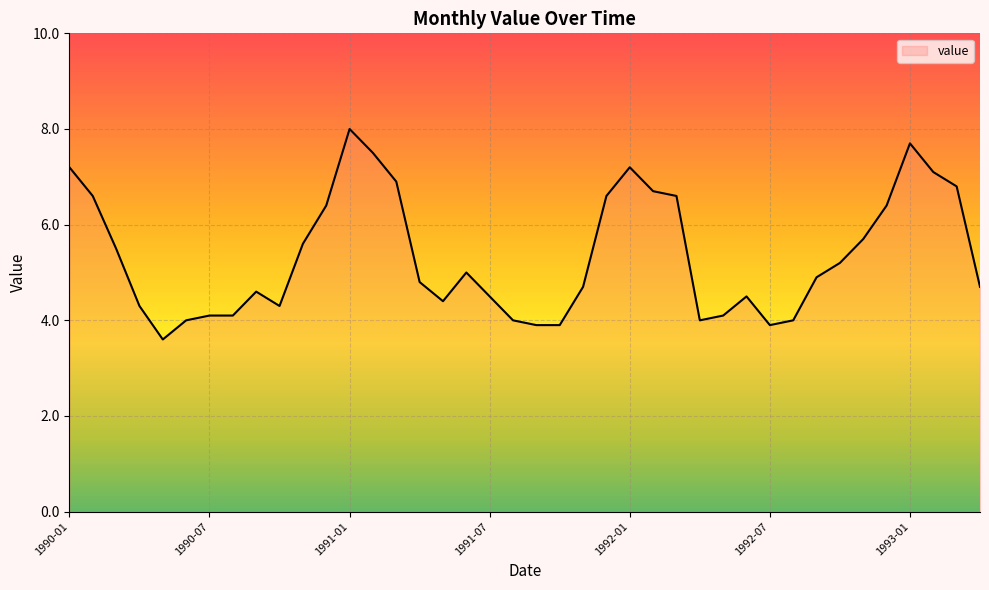

Where does the data first go above 4?

1990-01